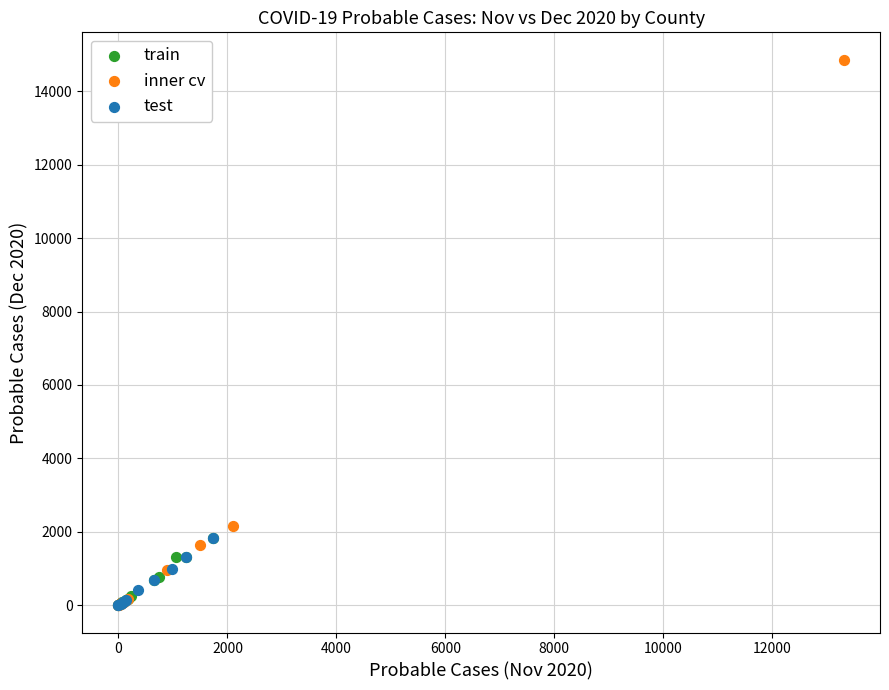

Which series has the widest spread of Y values?

inner cv